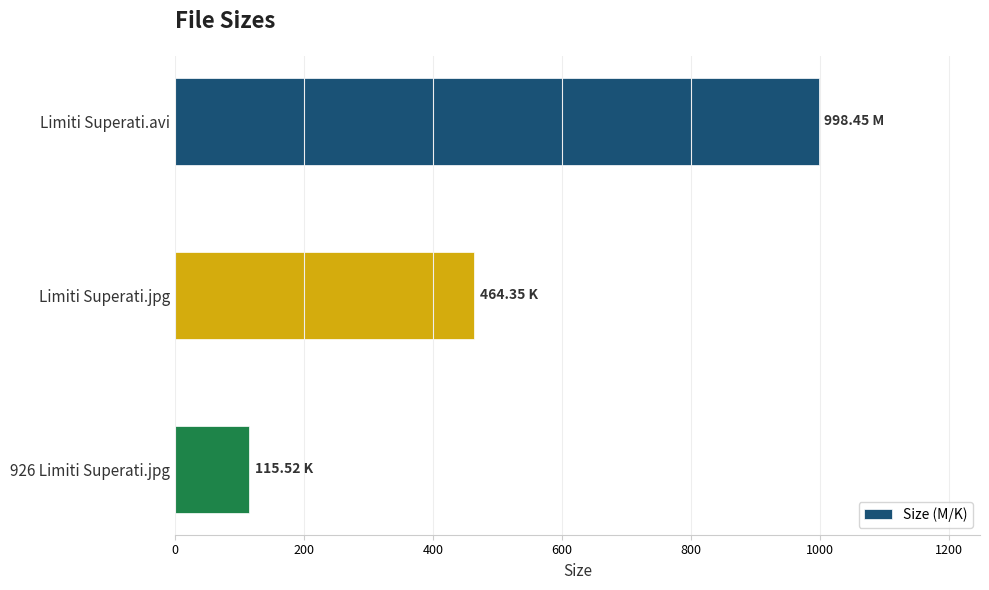

Where is the data nearest to the value 556?

Limiti Superati.jpg